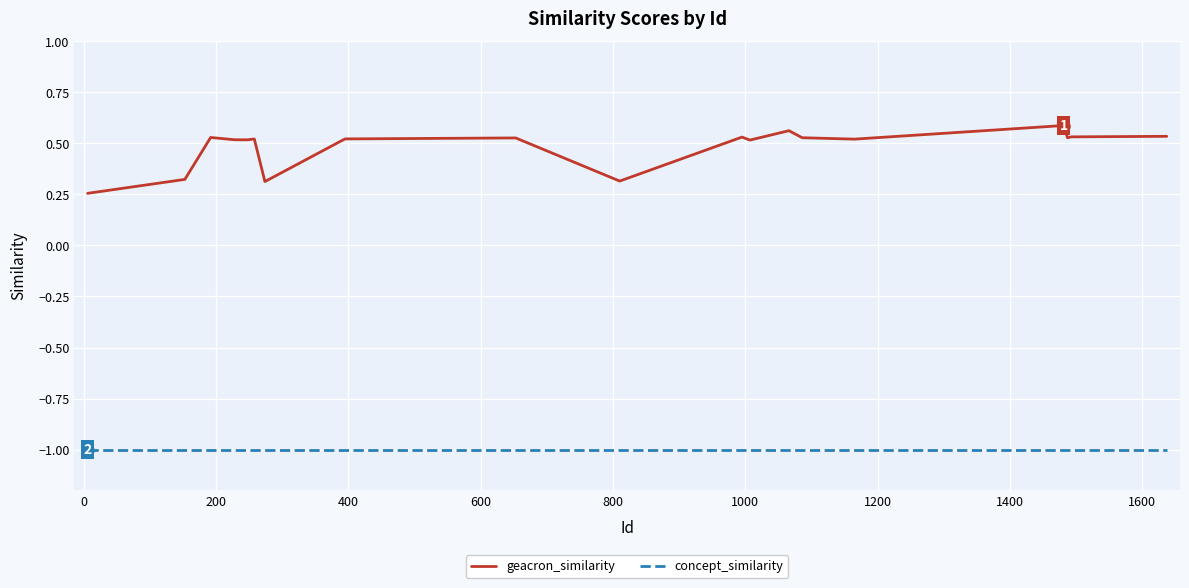

Rank the series by their average value, from lowest to highest.

concept_similarity, geacron_similarity